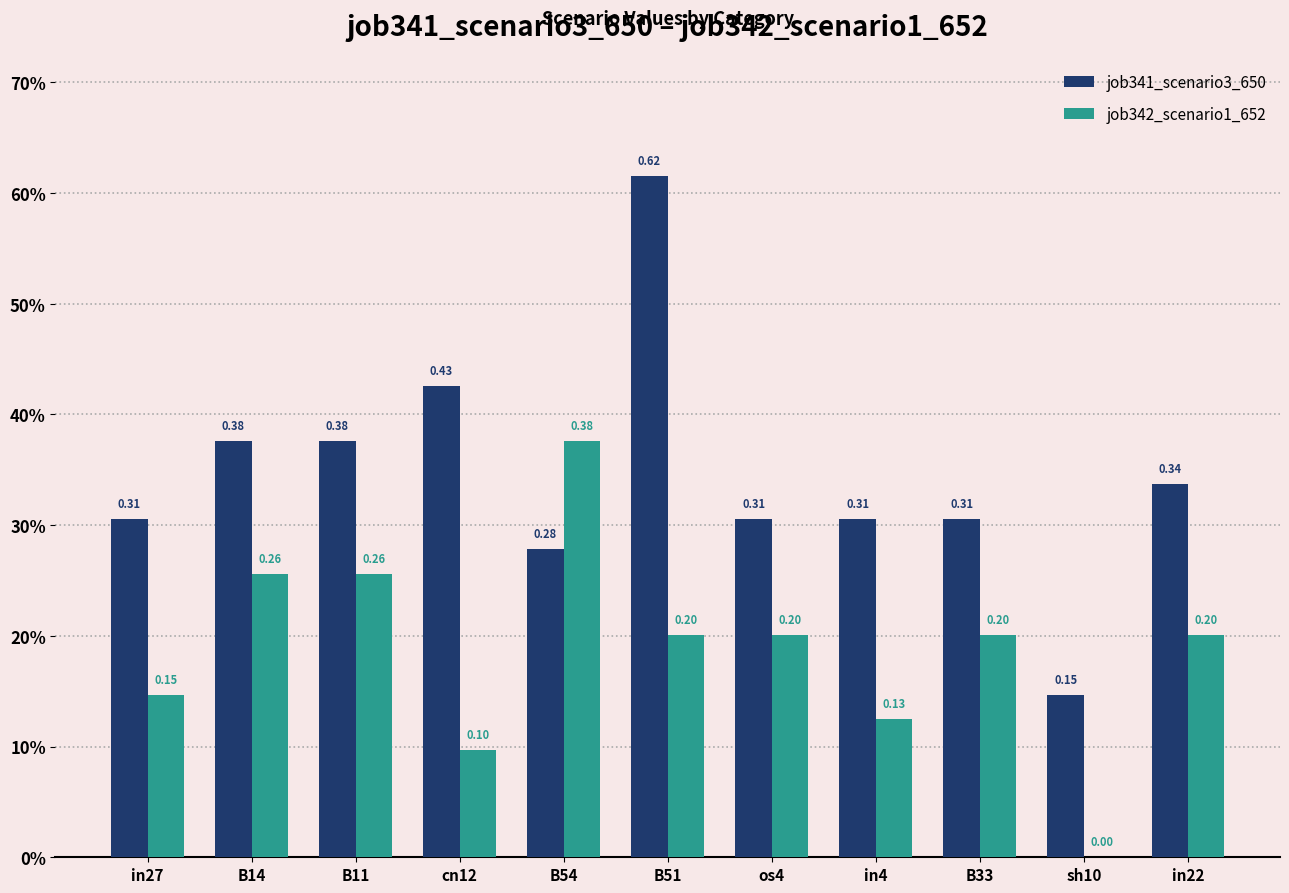

Are the bars grouped side by side (vs. stacked)?

Yes